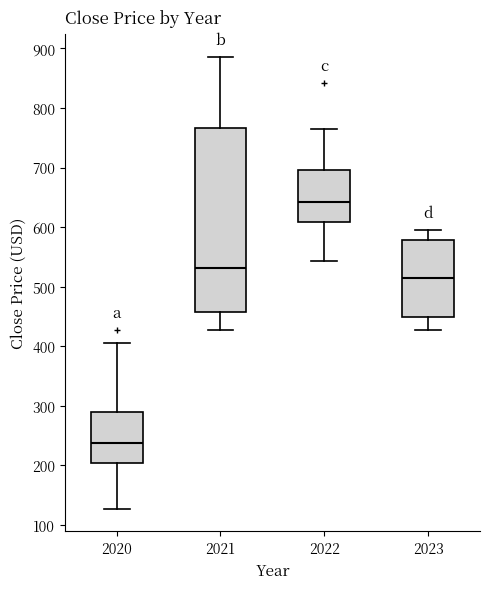

Reading left to right, read every box against the y-axis: the position of its median line, the range the box covers, and the ends of its whiskers. The values are not printed on the chart, so give them approximately, as read against the axis.

2020: median 240, box 200 to 290, whiskers 130 to 410
2021: median 530, box 460 to 770, whiskers 430 to 890
2022: median 640, box 610 to 700, whiskers 540 to 760
2023: median 510, box 450 to 580, whiskers 430 to 600